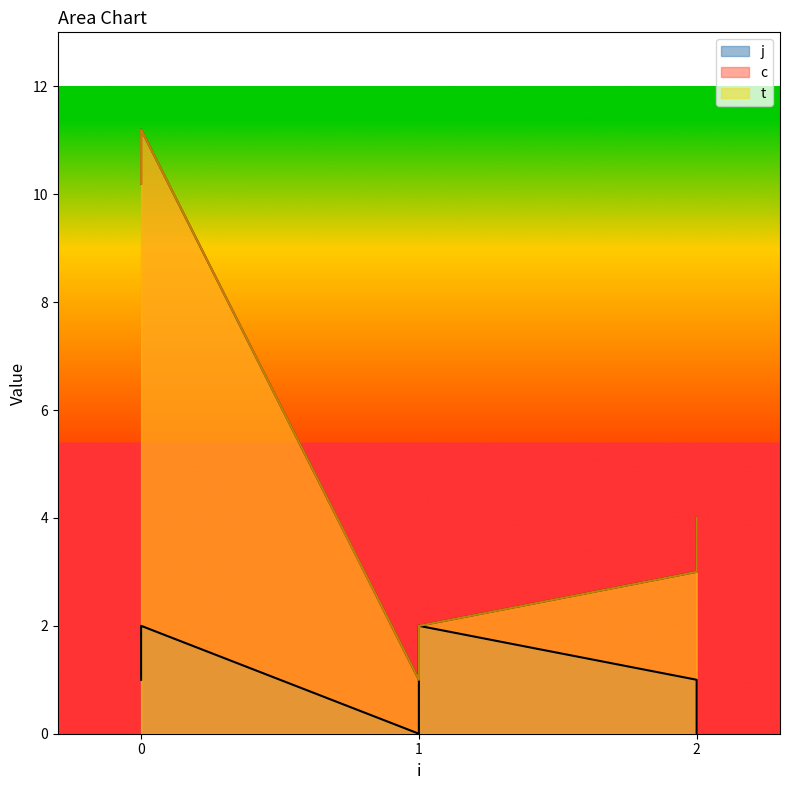

Reading left to right, transcribe all the data shown in this chart.

c: 0=10.2	0=11.2	1=1.0	1=2.0	2=3.0	2=4.0
t: 0=10.2	0=11.2	1=1.0	1=2.0	2=3.0	2=4.0
j: 0=1.0	0=2.0	1=0.0	1=2.0	2=1.0	2=0.0